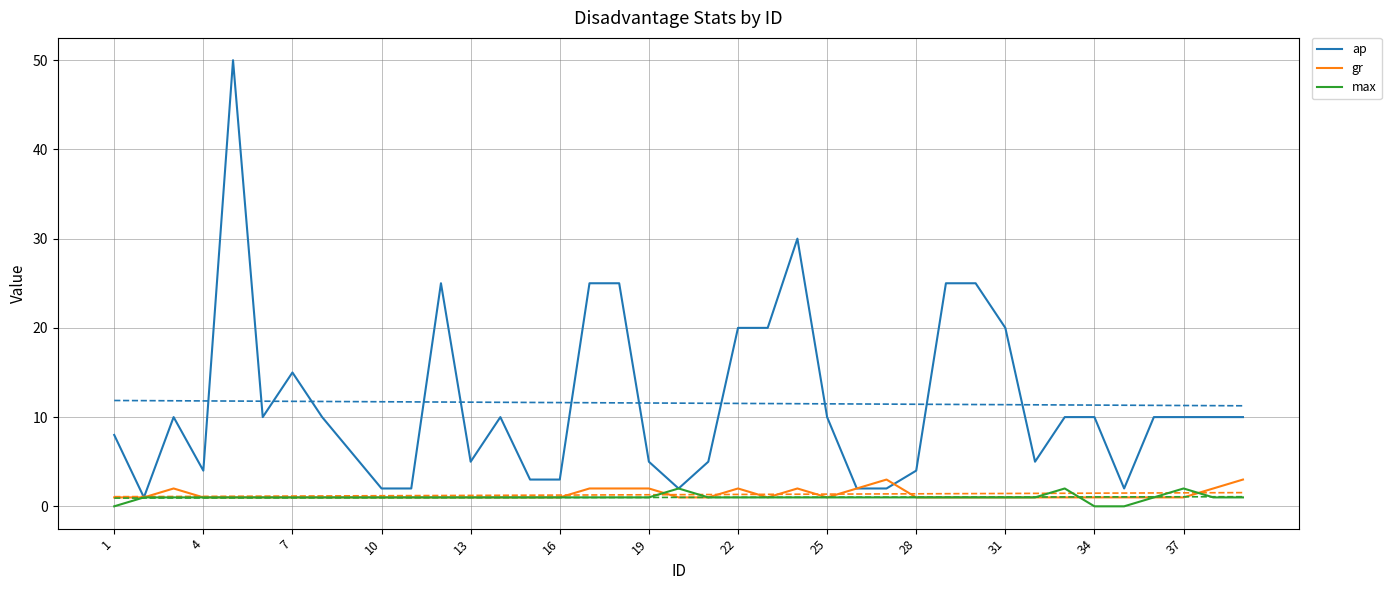

What is the highest value of the gr series?

3